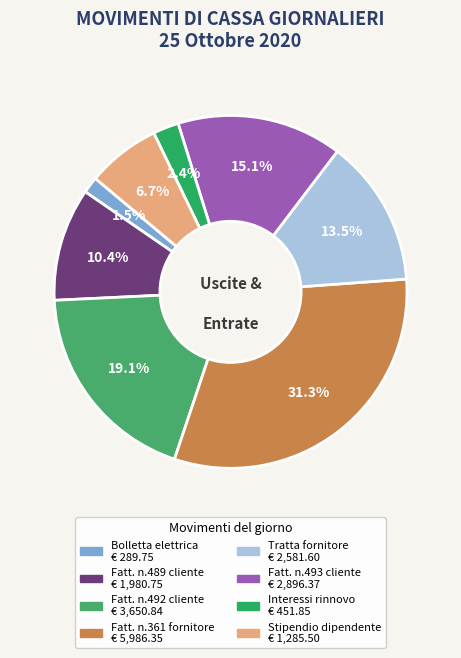

Which slice is the smallest?

Pagamento bolletta energia elettrica